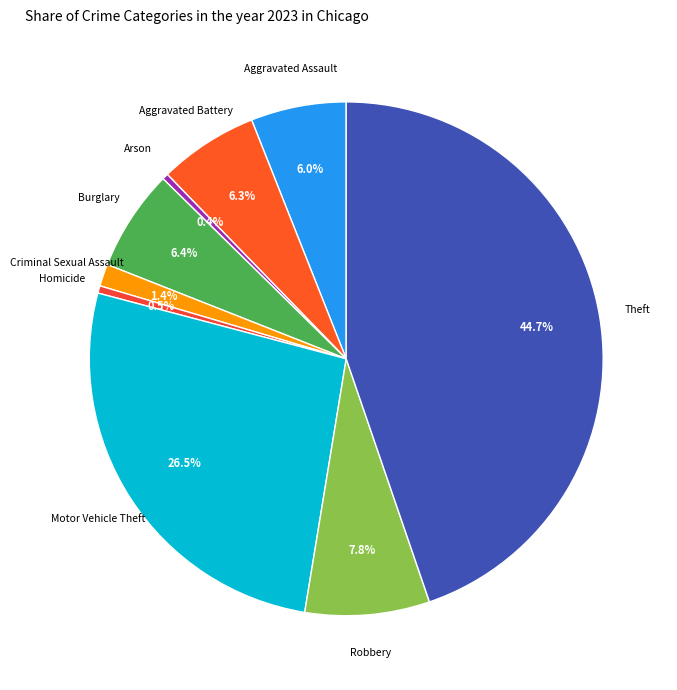

What is the largest slice in the pie chart?

Theft